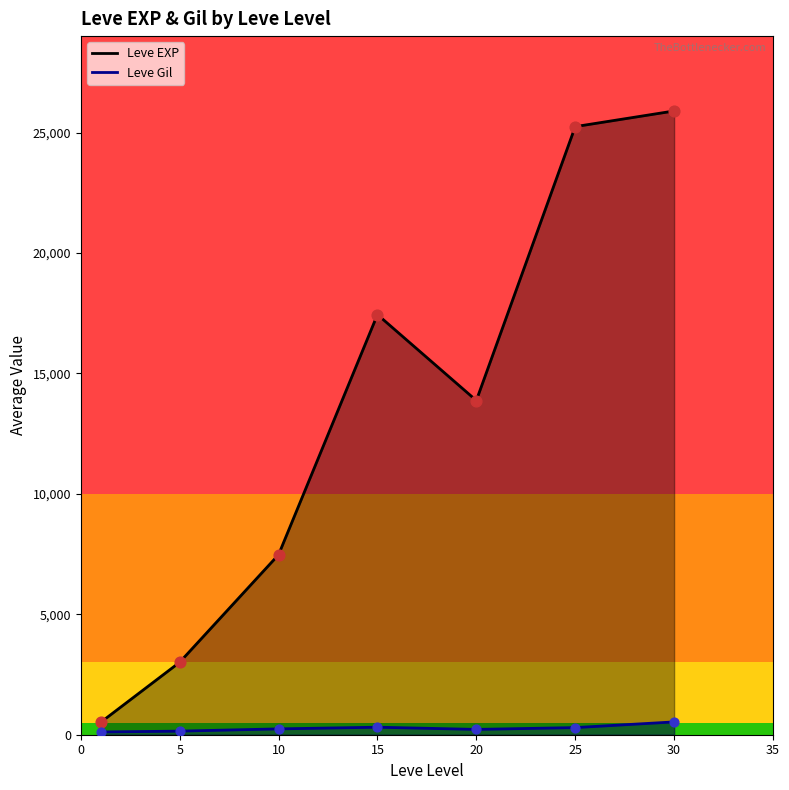

Is the value of Leve Gil at 15 greater than the value of Leve EXP at 10?

No